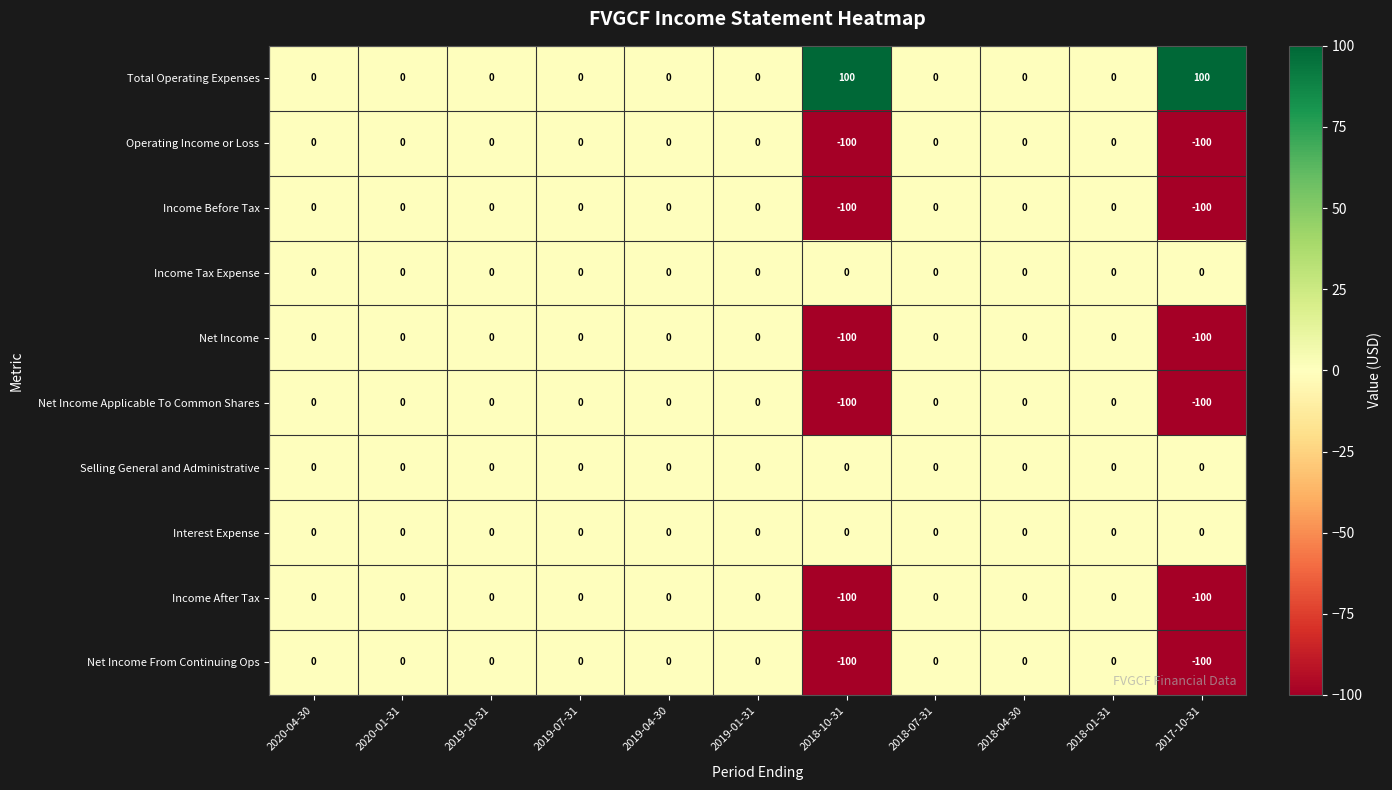

The value of Net Income From Continuing Ops at 2020-04-30 is 0. True or false?

True